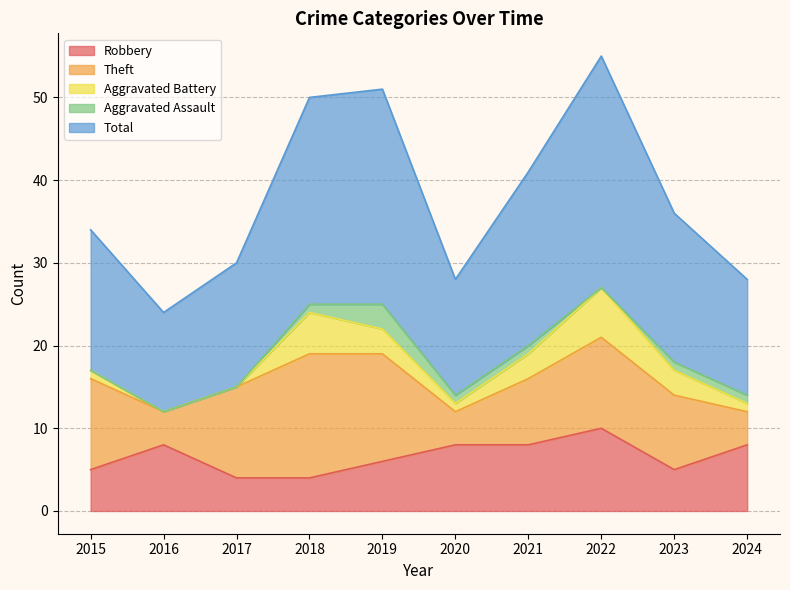

Between 2019 and 2018, which is larger?

2019